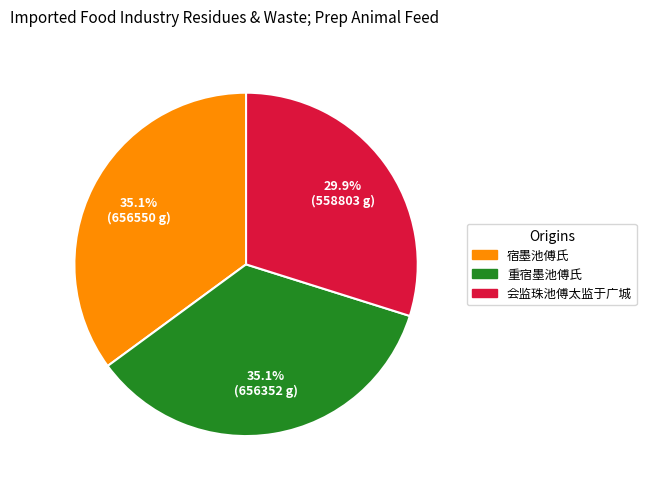

Approximately how many times larger is the value at 会监珠池傅太监于广城 compared to 宿墨池傅氏?

0.9